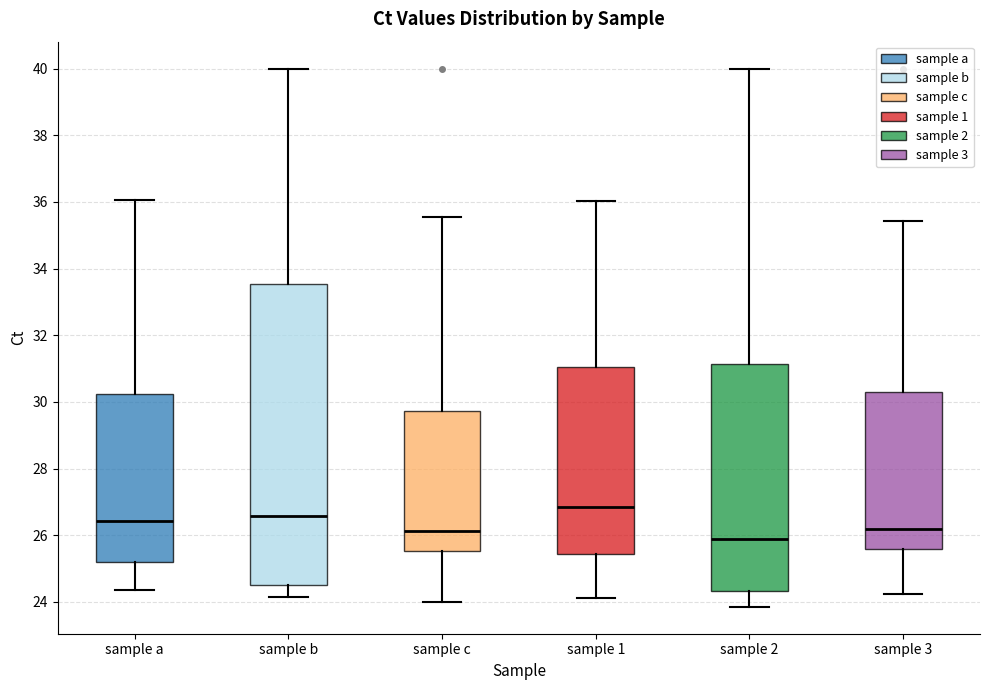

Reading left to right, read every box against the y-axis: the position of its median line, the range the box covers, and the ends of its whiskers. The values are not printed on the chart, so give them approximately, as read against the axis.

sample a: median 26.4, box 25.2 to 30.2, whiskers 24.4 to 36.0
sample b: median 26.6, box 24.6 to 33.6, whiskers 24.2 to 40.0
sample c: median 26.2, box 25.6 to 29.8, whiskers 24.0 to 35.6
sample 1: median 26.8, box 25.4 to 31.0, whiskers 24.2 to 36.0
sample 2: median 25.8, box 24.4 to 31.2, whiskers 23.8 to 40.0
sample 3: median 26.2, box 25.6 to 30.2, whiskers 24.2 to 35.4